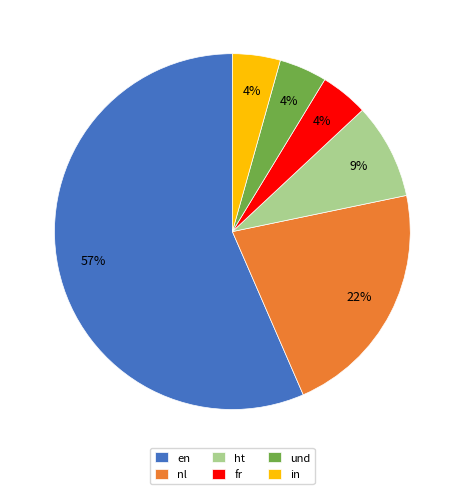

The en slice represents 46% of the pie. True or false?

False